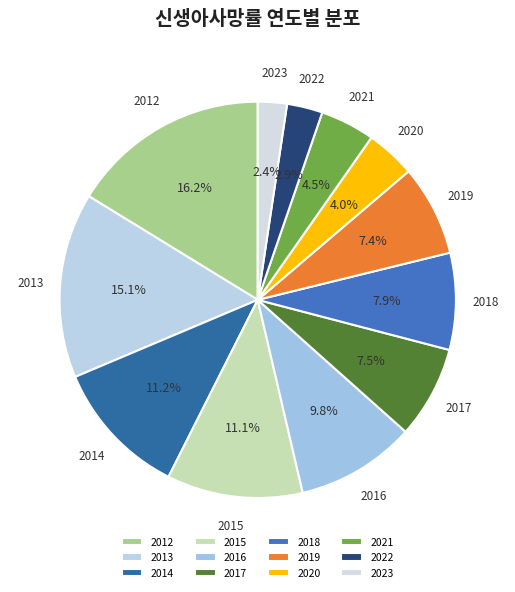

Is there a majority slice in this chart?

No